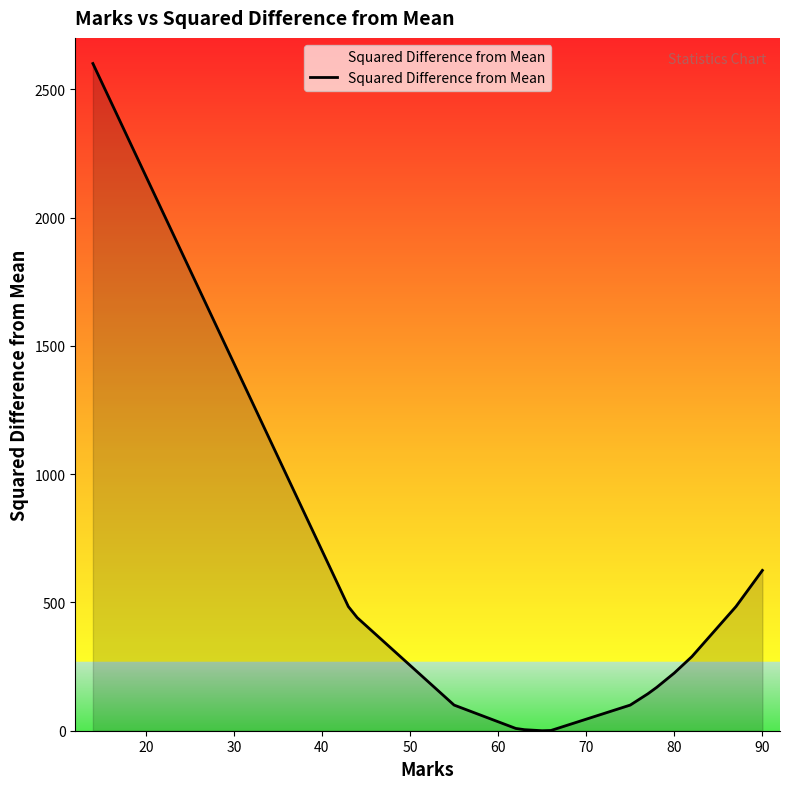

What is the greatest value displayed?

2601